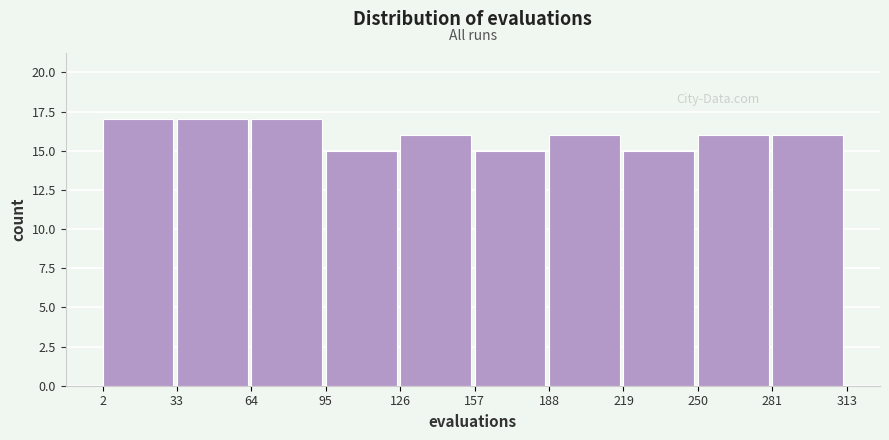

Reading left to right, transcribe this chart: for each bar, give the range it covers on the x-axis and its height. The values are not printed on the chart, so give them approximately, as read against the axis.

2 to 33: 17
33 to 64: 17
64 to 95: 17
95 to 126: 15
126 to 157: 16
157 to 188: 15
188 to 219: 16
219 to 250: 15
250 to 281: 16
281 to 313: 16